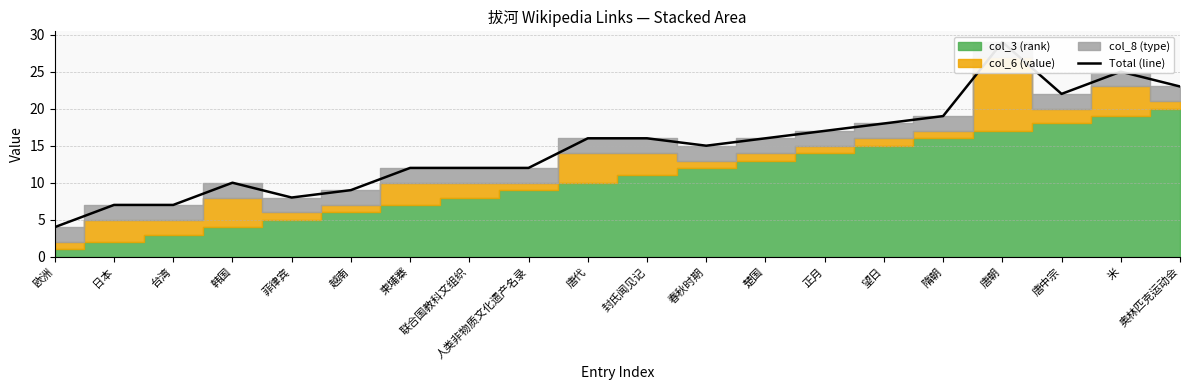

Is it true that the value at 越南 is 5?

False